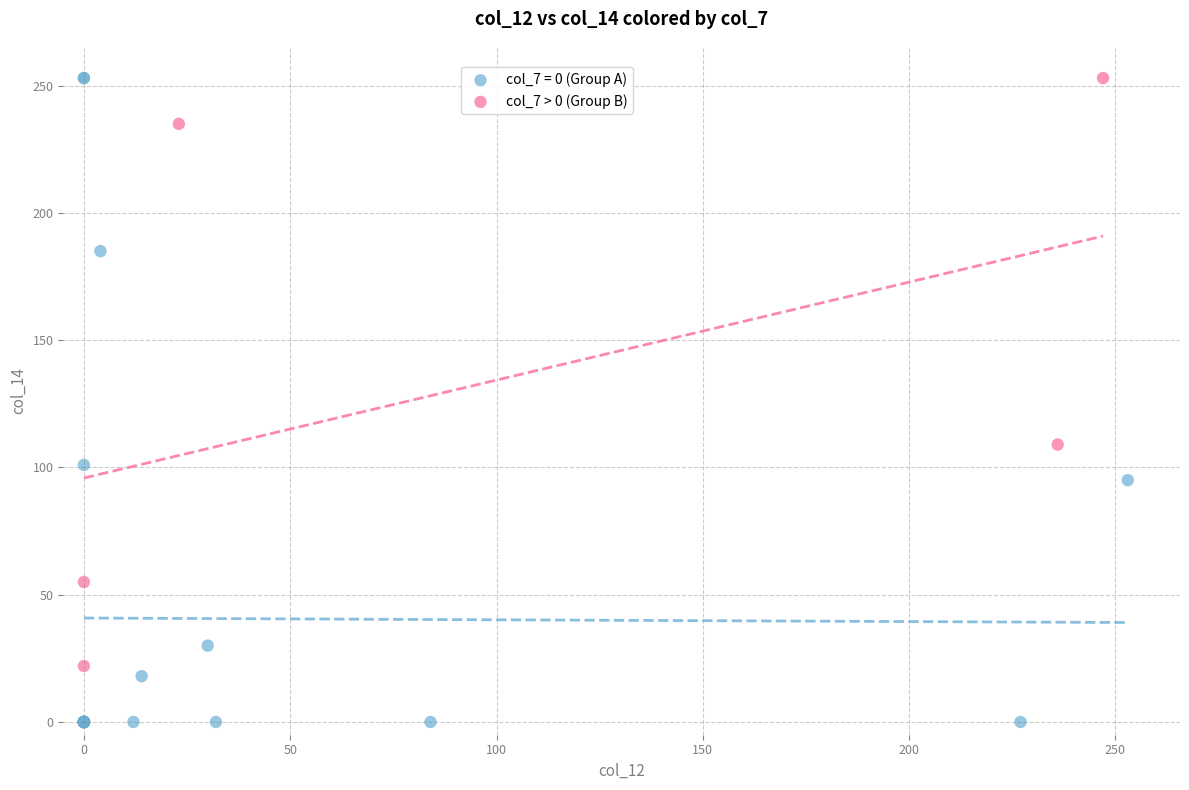

Which series reaches the minimum Y coordinate?

col_7 = 0 (Group A)